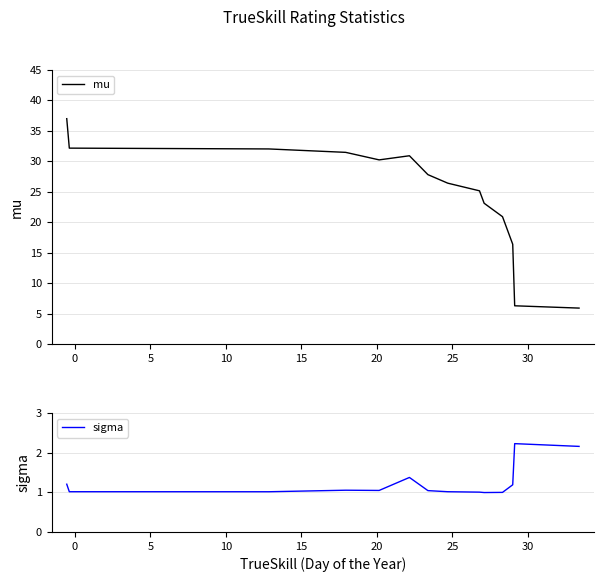

List the series in order of their overall mean, lowest first.

sigma, mu